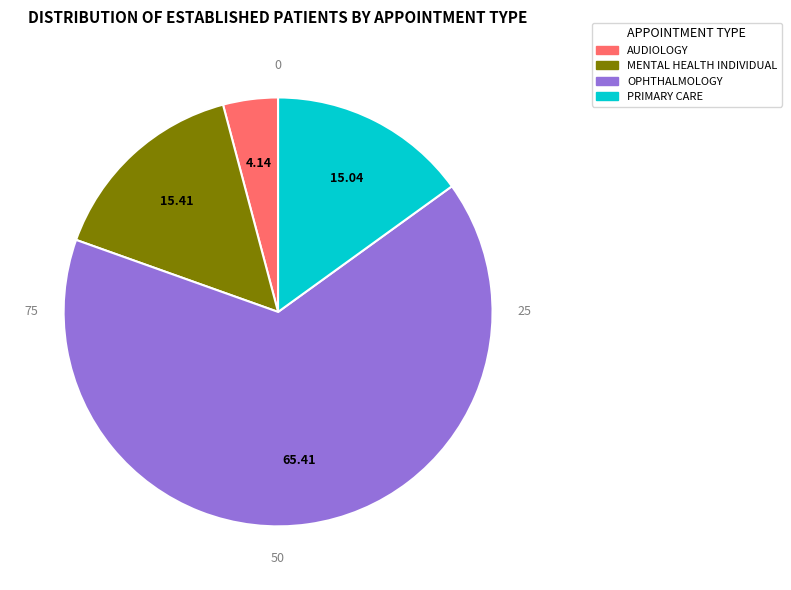

Is there a majority slice in this chart?

Yes